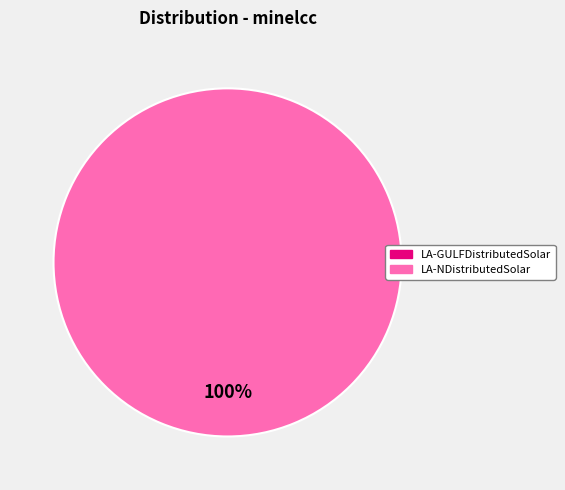

Which category accounts for the majority?

LA-NDistributedSolar